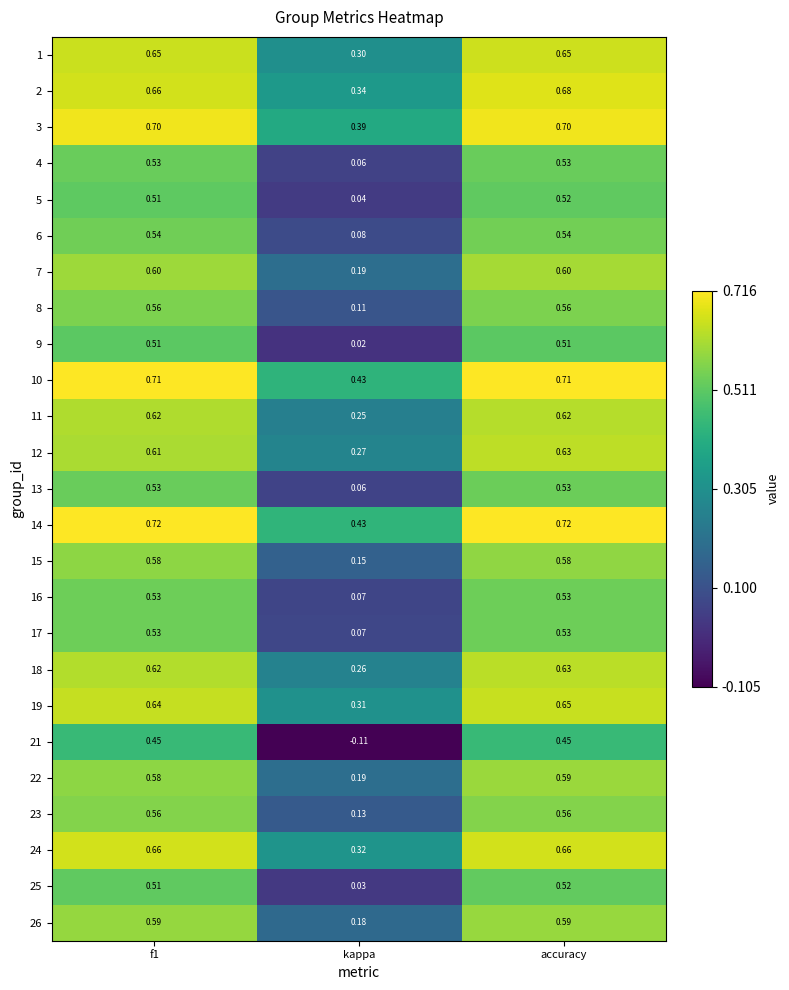

What is the total value across all series at f1?

14.7